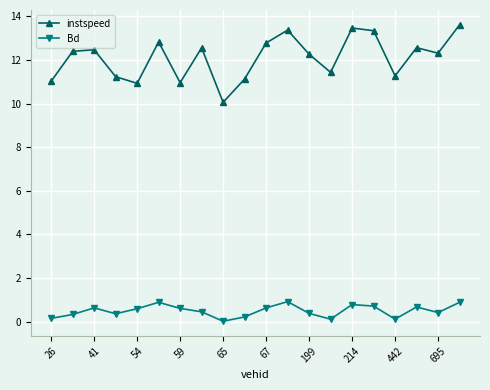

Which series has the largest total across all categories?

instspeed